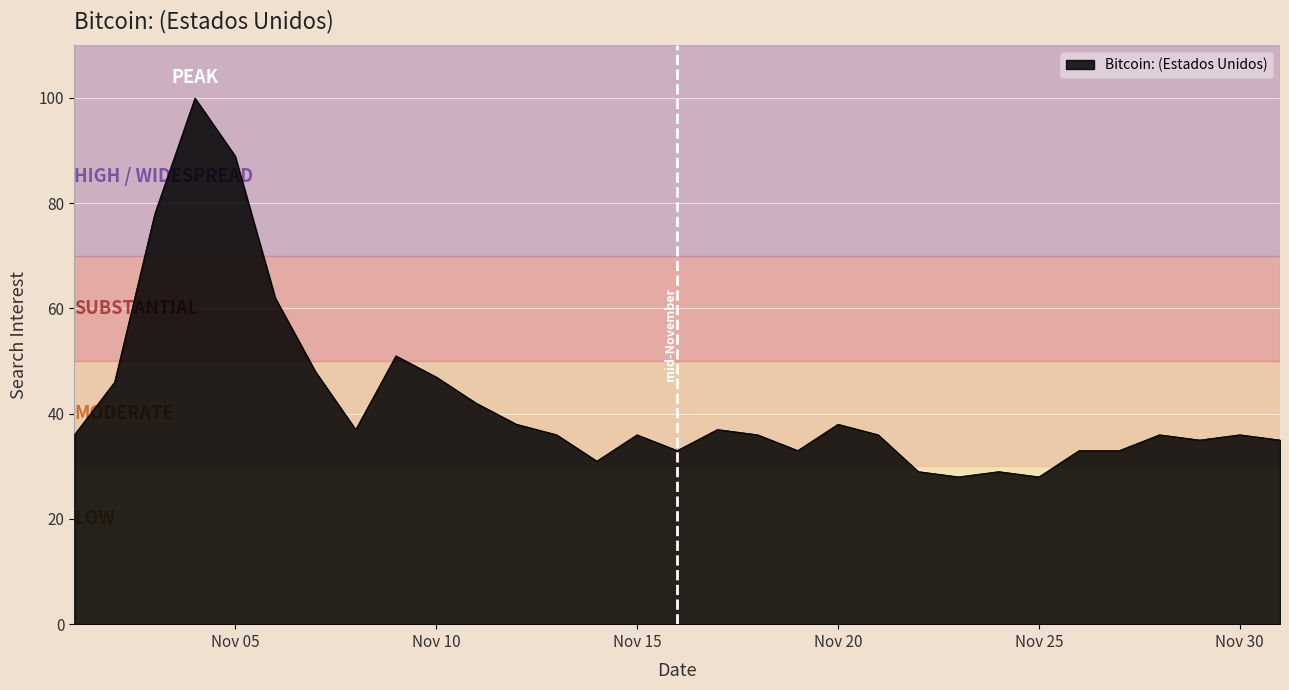

What is the maximum value shown in the chart?

100